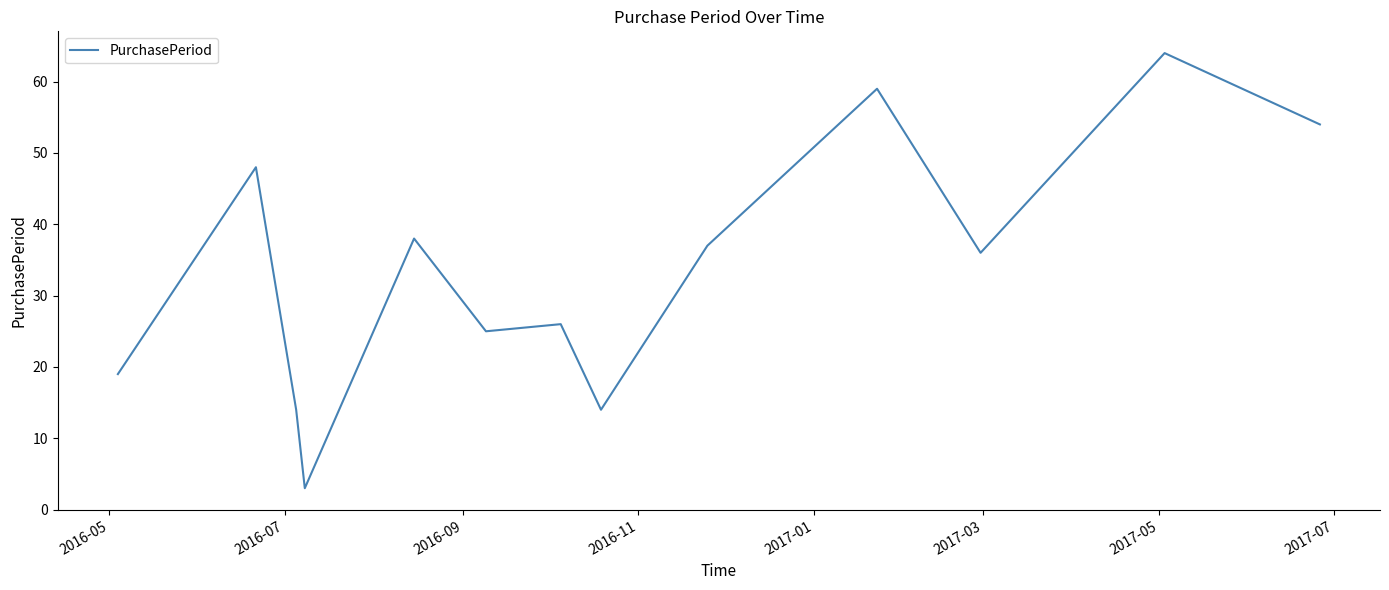

What is the maximum value shown in the chart?

64